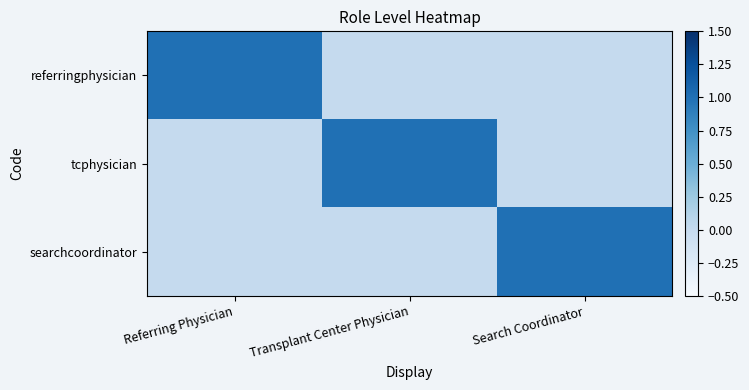

Which series has the largest range (max minus min)?

referringphysician